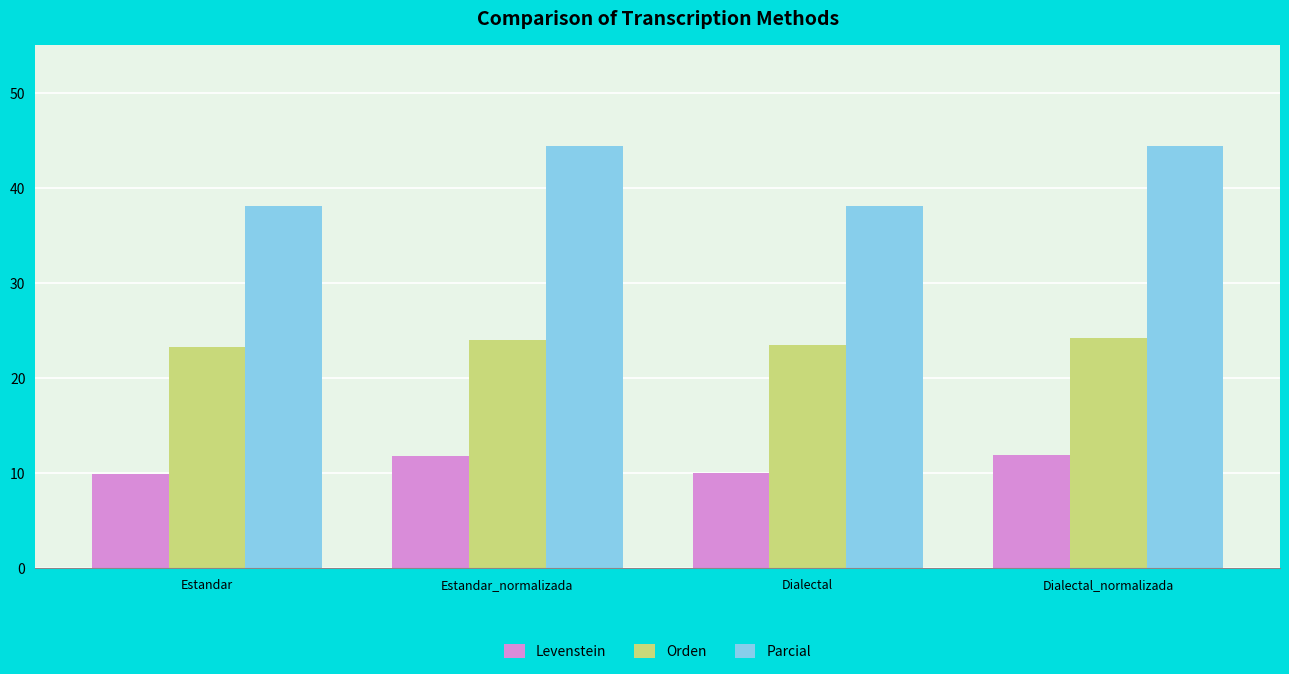

What is the difference between the maximum and minimum values in the Orden series?

0.9